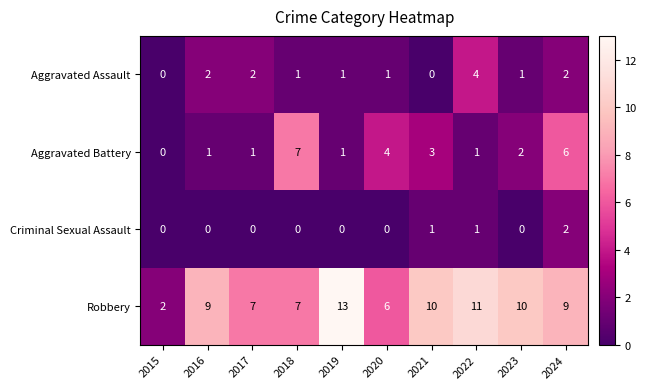

What is the total value across all series at 2024?

19